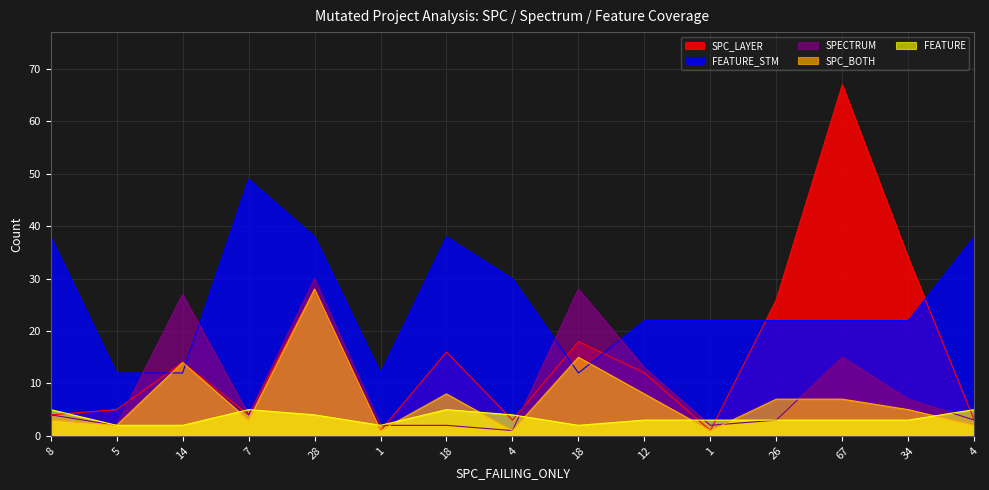

How many distinct data groups are displayed?

5